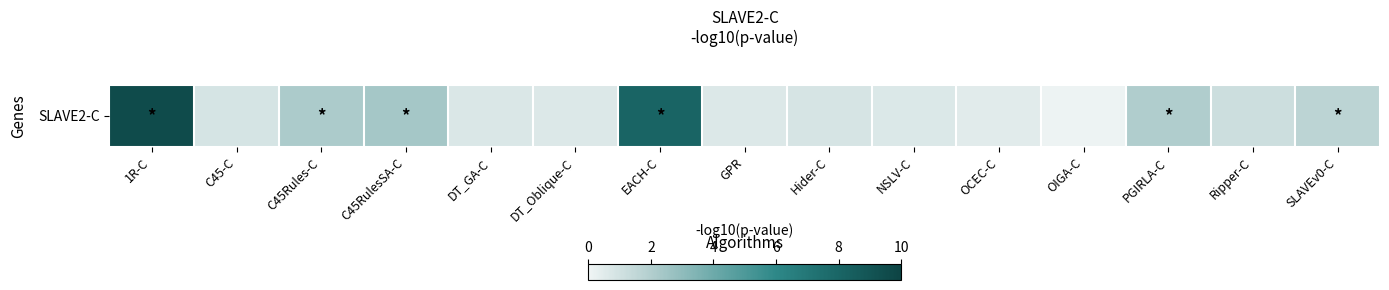

How many categories are shown in the chart?

15